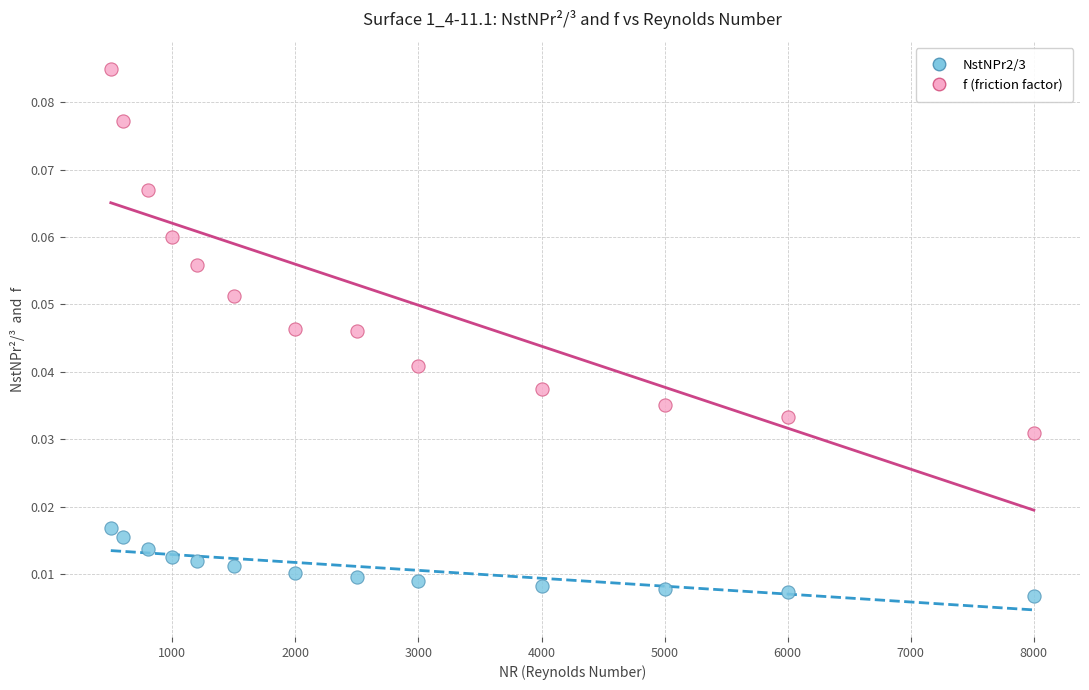

Which series has the widest spread of Y values?

f (friction factor)